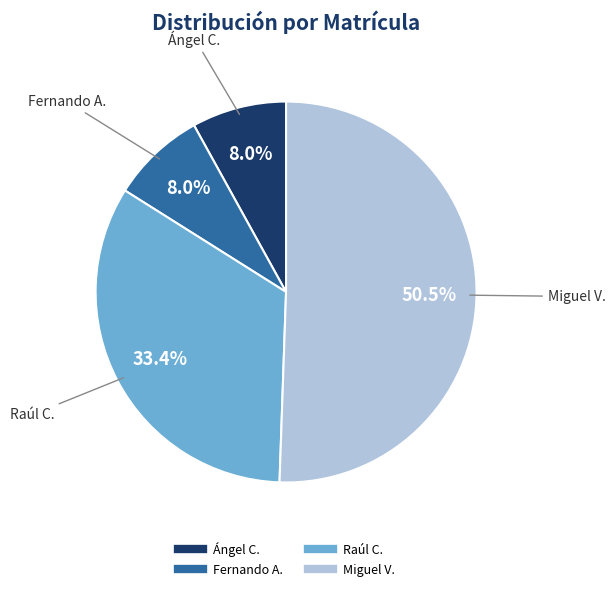

What is the largest slice in the pie chart?

Miguel V.